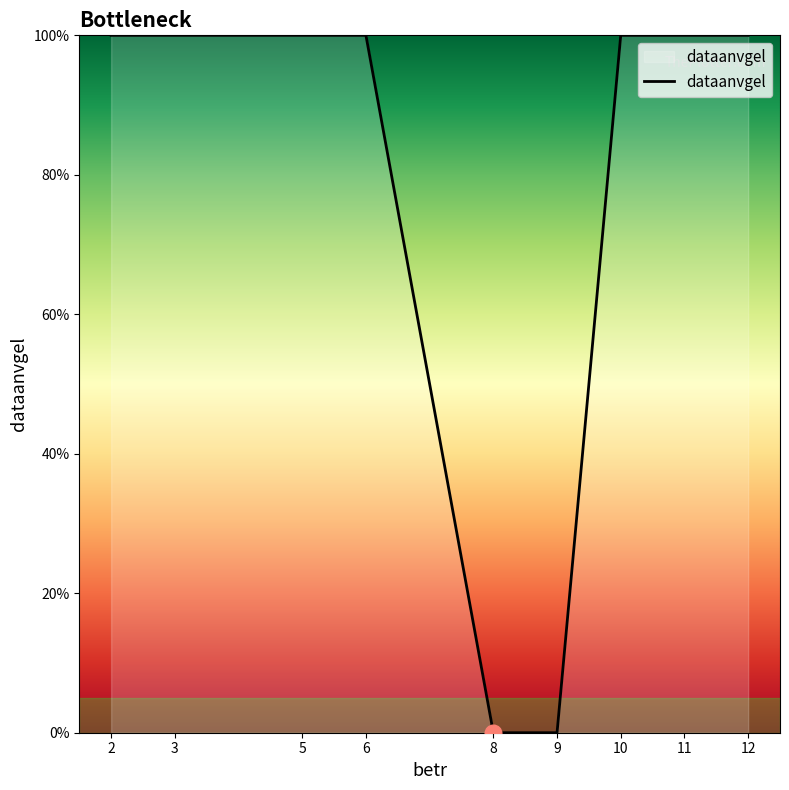

Reading right to left, extract all data points from this chart.

100	100	100	0	0	100	100	100	100